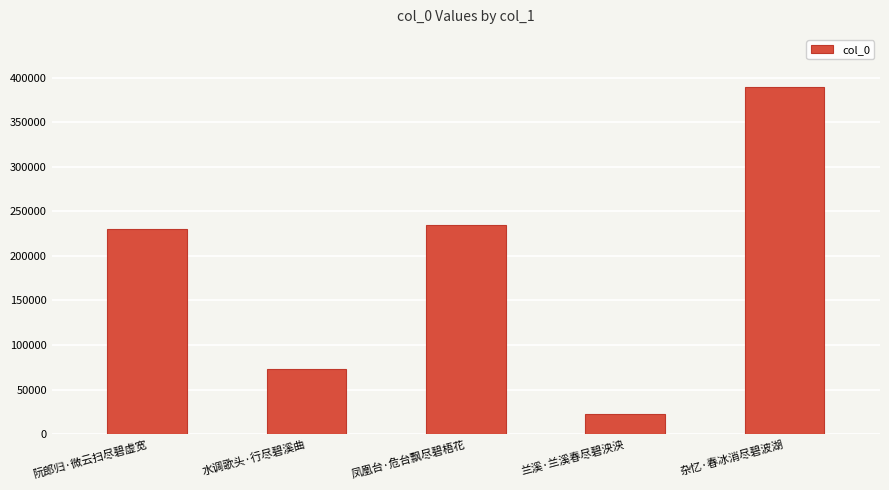

How many series are shown in this chart?

1